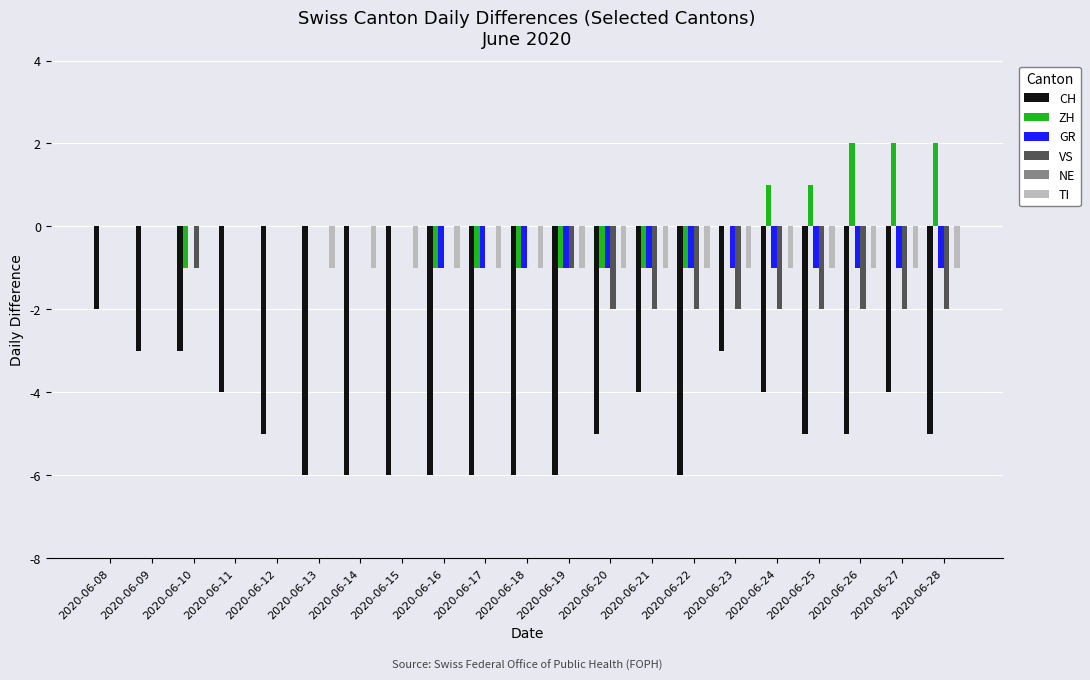

What is the sum of all CH values?

-100